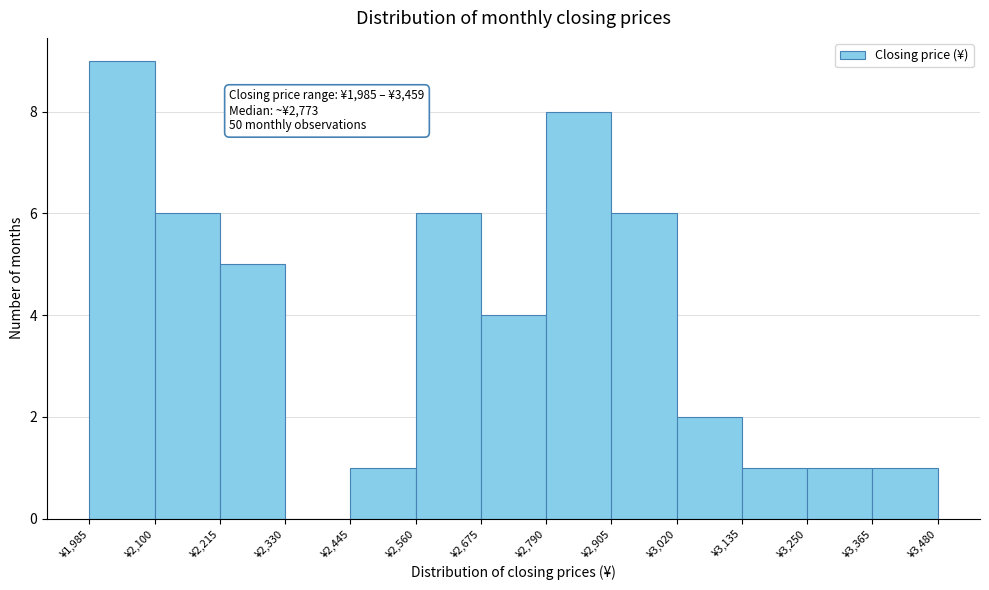

Which range on the x-axis has the tallest bar?

1985 to 2100